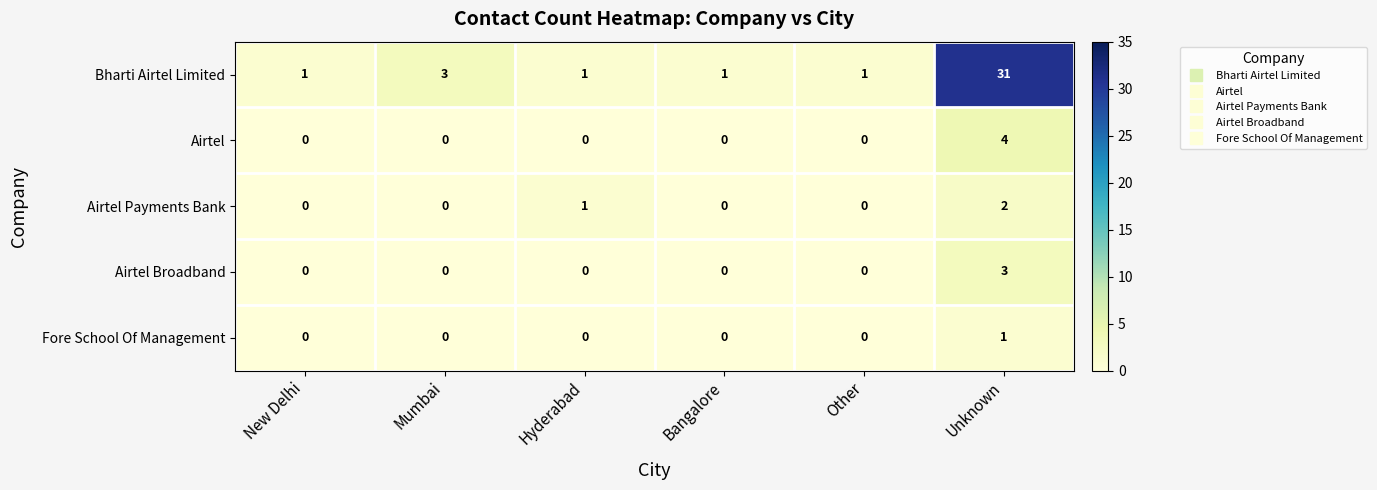

Is it true that Airtel Broadband equals 2 at Bangalore?

False